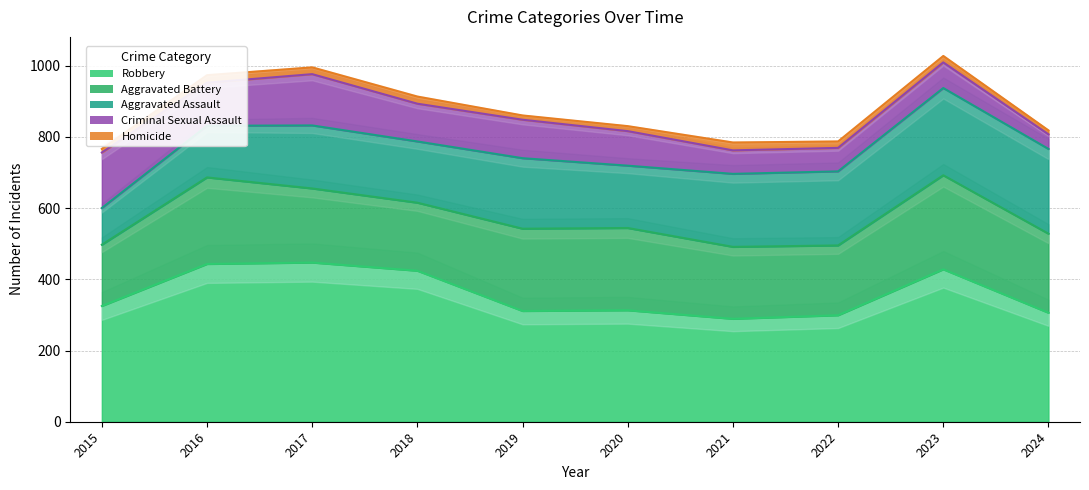

True or false: Robbery has a value of 462 at 2024.

False